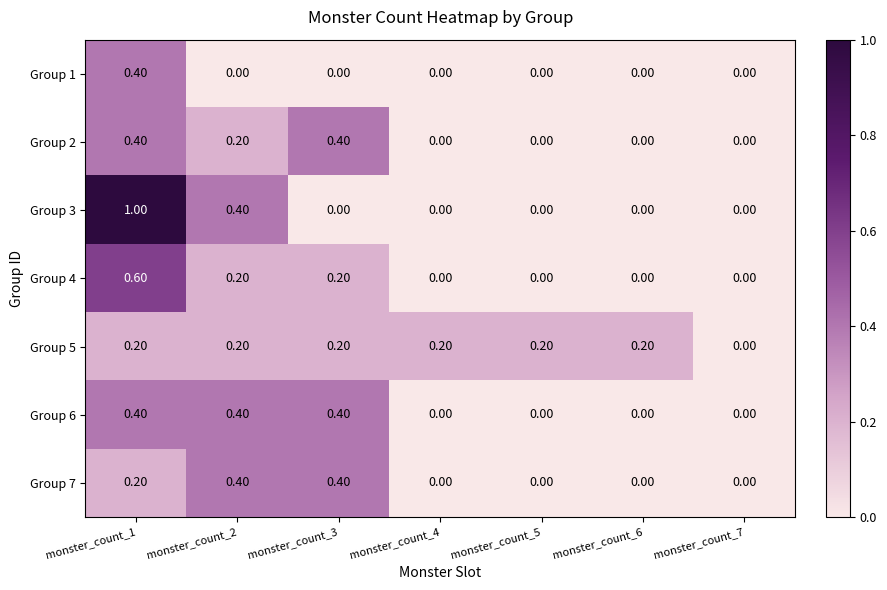

What is the difference between the Group 3 values at monster_count_6 and monster_count_1?

1.0